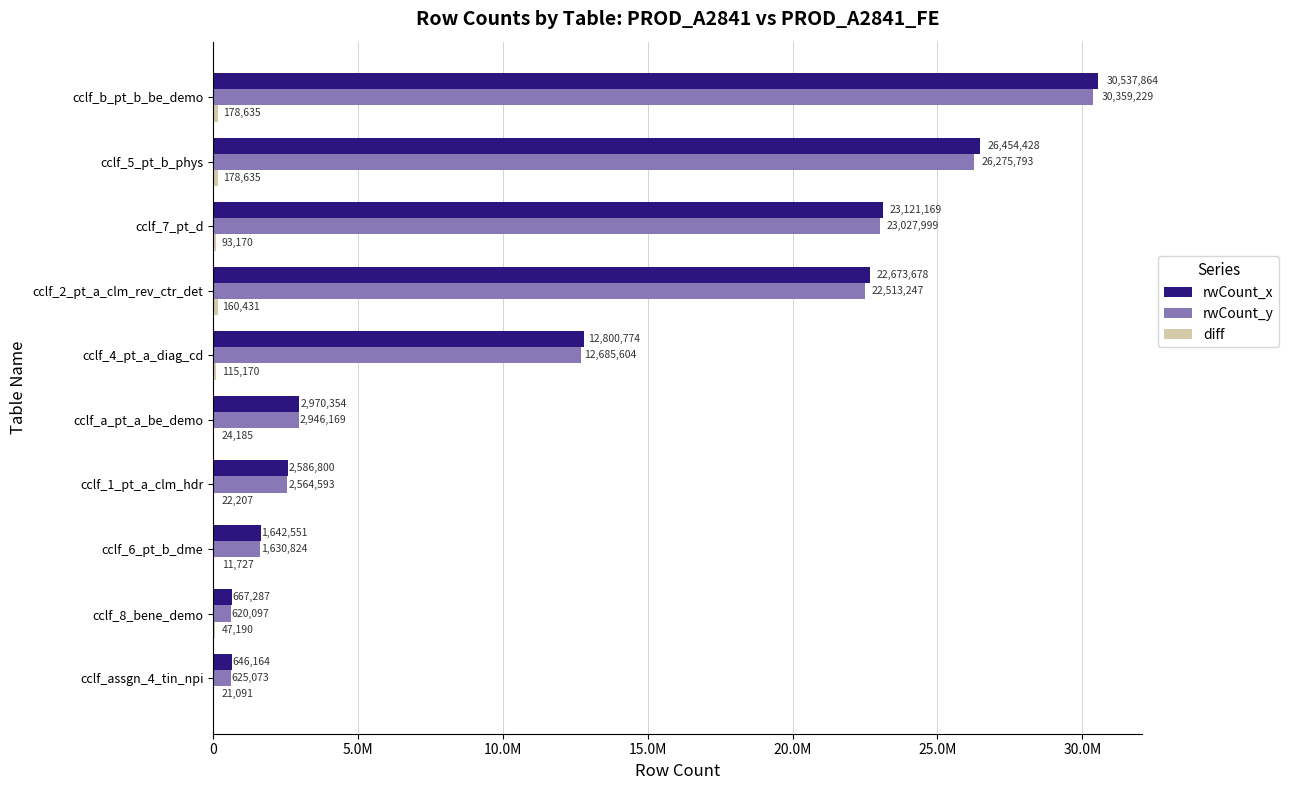

How many groups of bars are there?

10